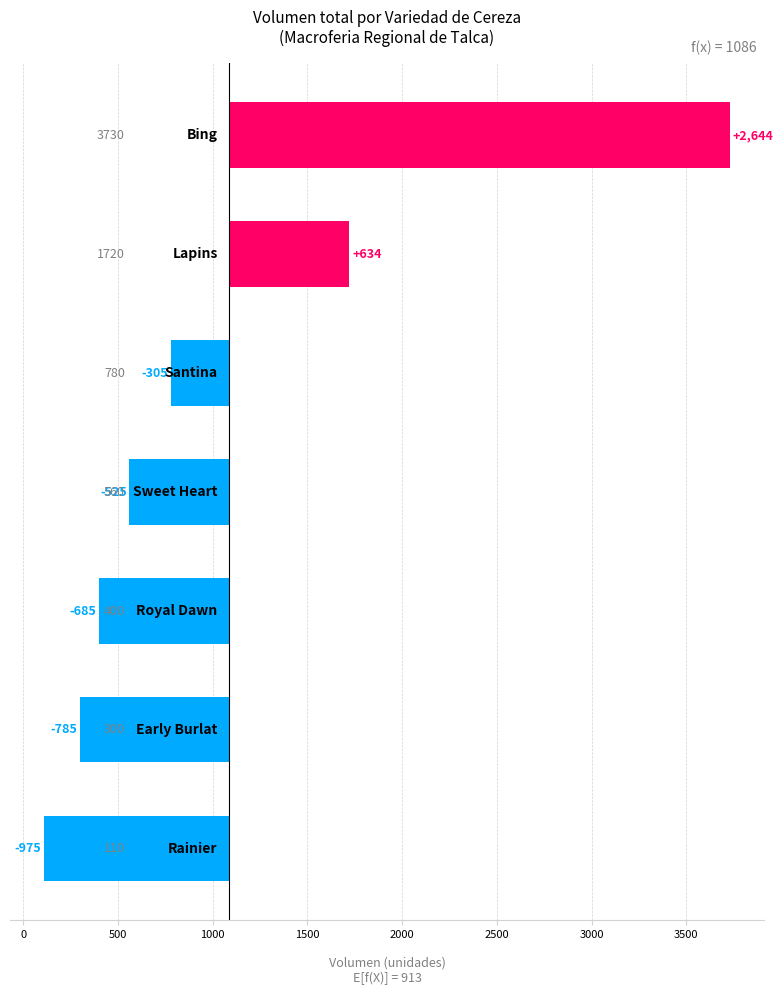

The value at 1000 is -255.6. True or false?

False